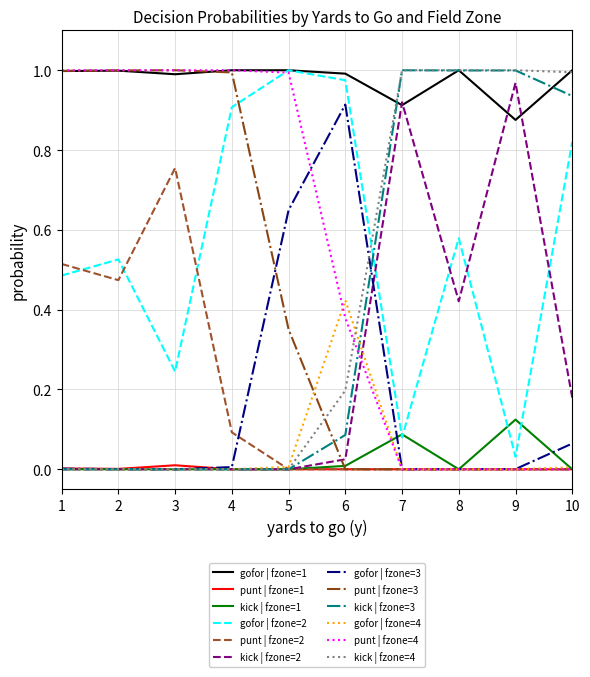

The value of punt | fzone=1 at 8 is 0.0. True or false?

True